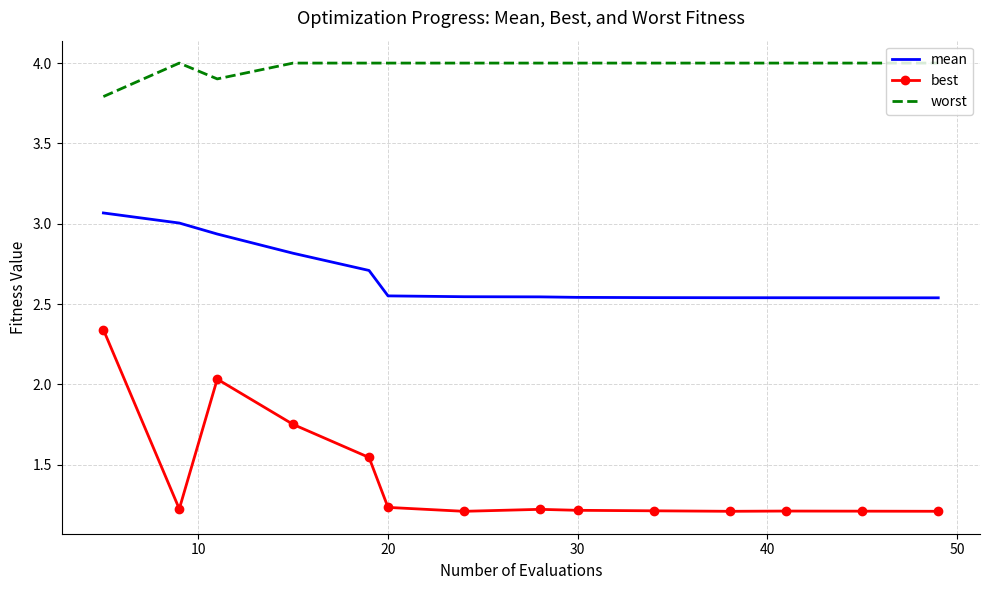

True or false: best and mean cross at least once.

False